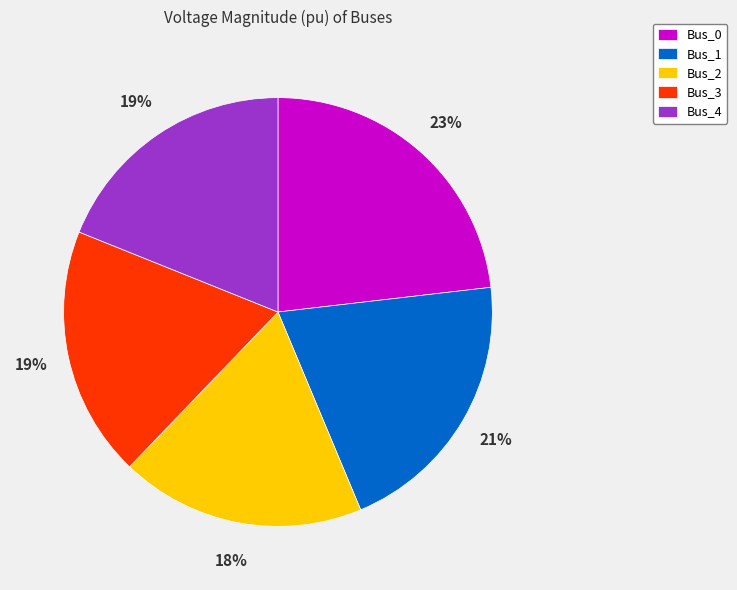

True or false: Bus_2 accounts for 18% of the total.

True